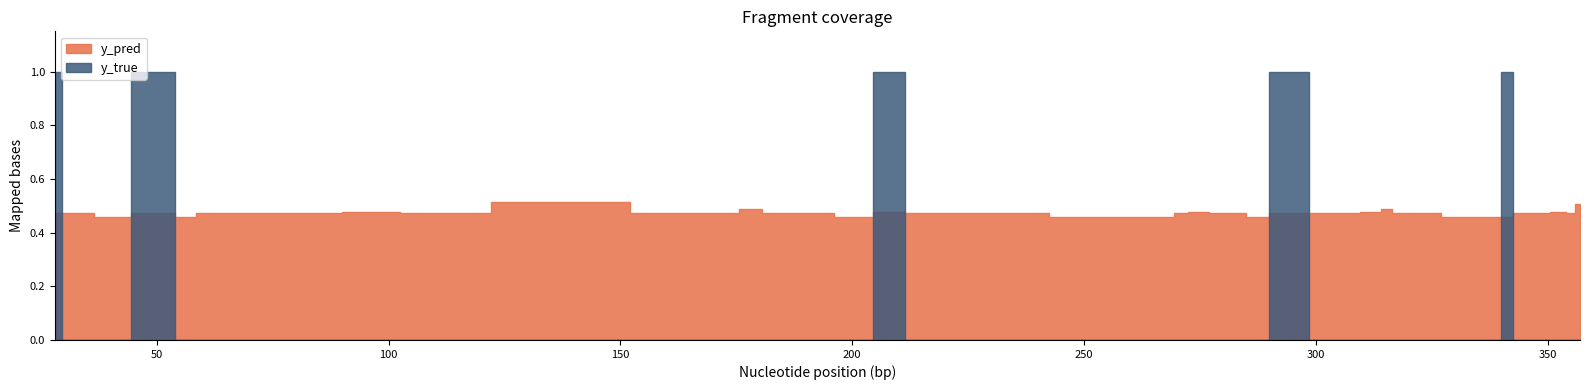

Count the number of data series in this chart.

2